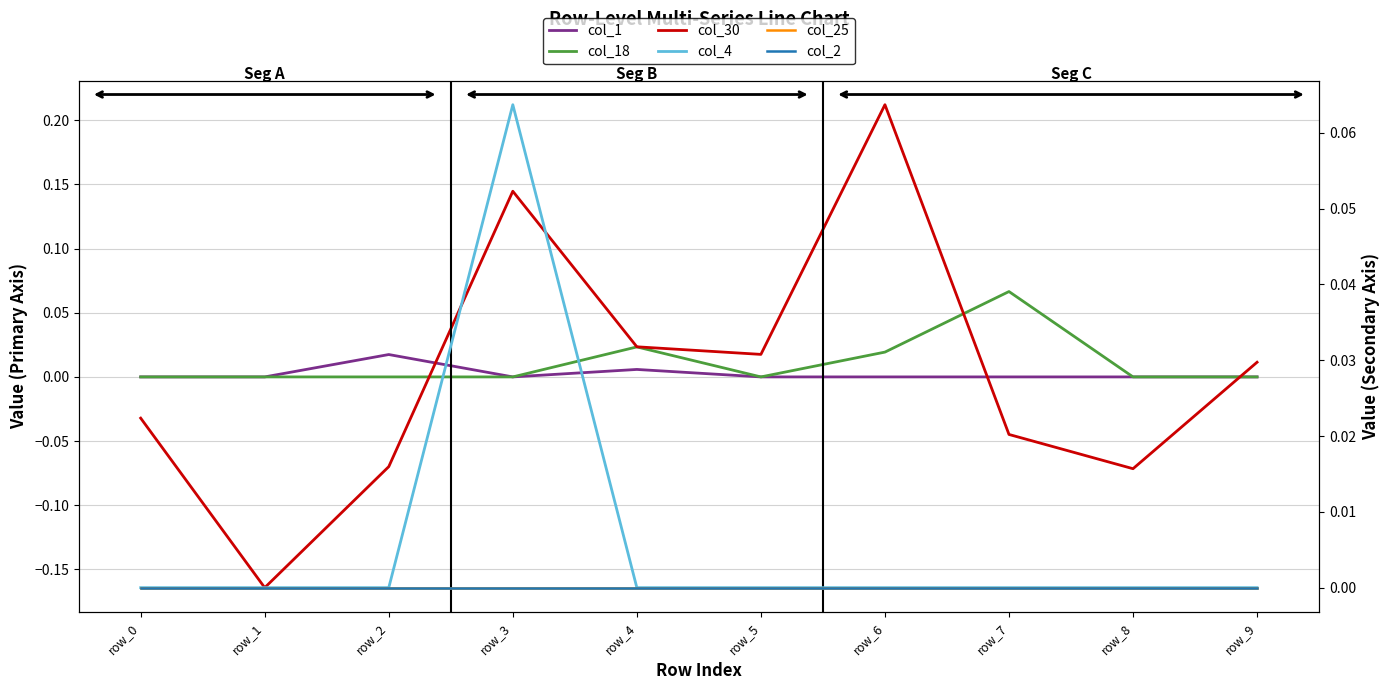

True or false: col_30 has more than 1 points higher than both neighbors.

True